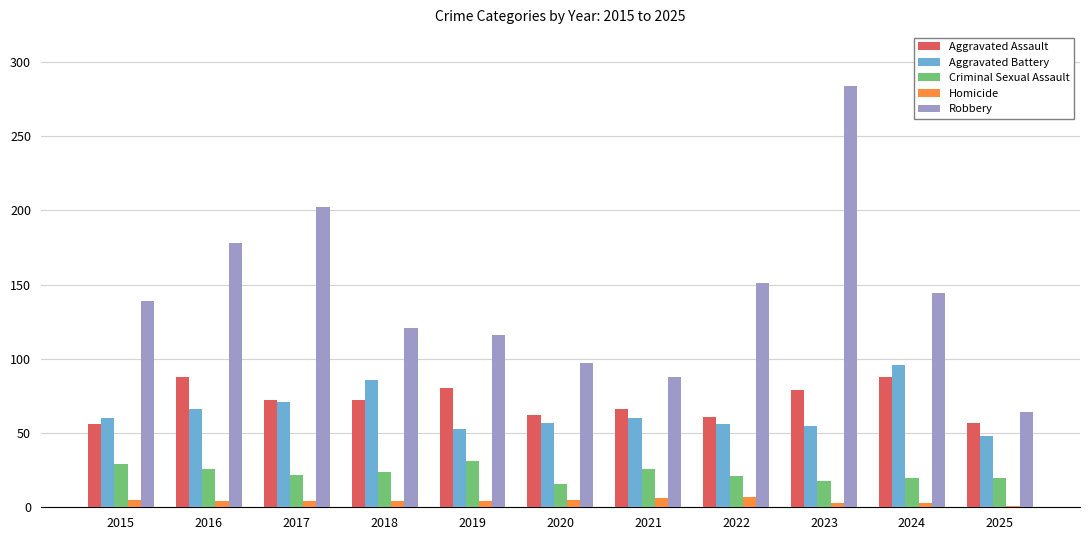

What is the maximum value for Aggravated Assault?

88